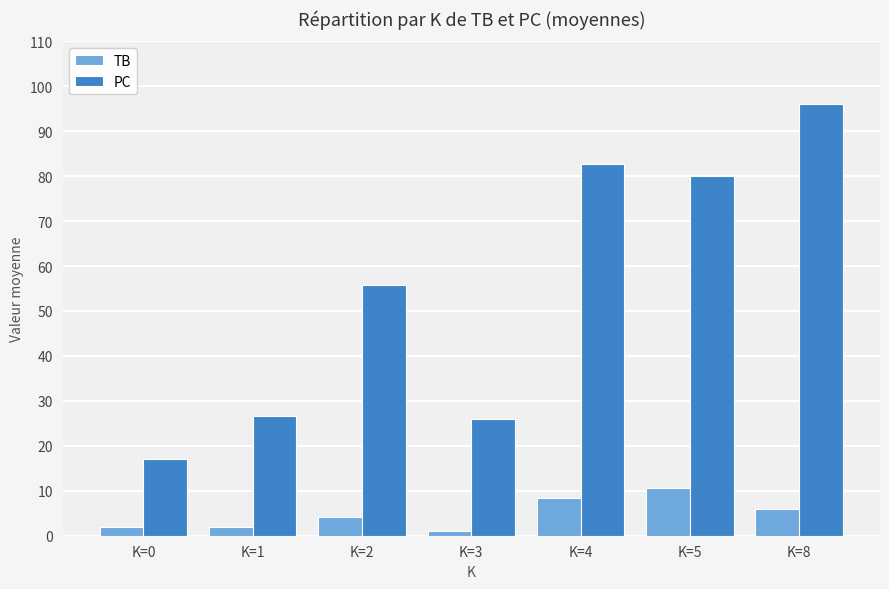

How many values in the TB series exceed 4?

4